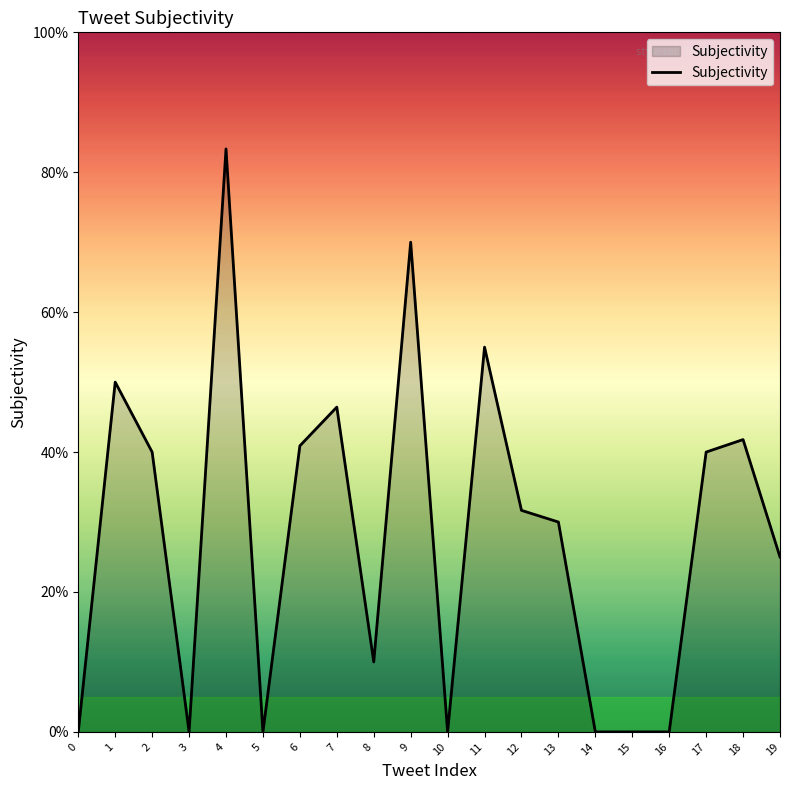

List the labels in order of value, smallest first.

0, 3, 5, 10, 14, 15, 16, 8, 19, 13, 12, 2, 17, 6, 18, 7, 1, 11, 9, 4